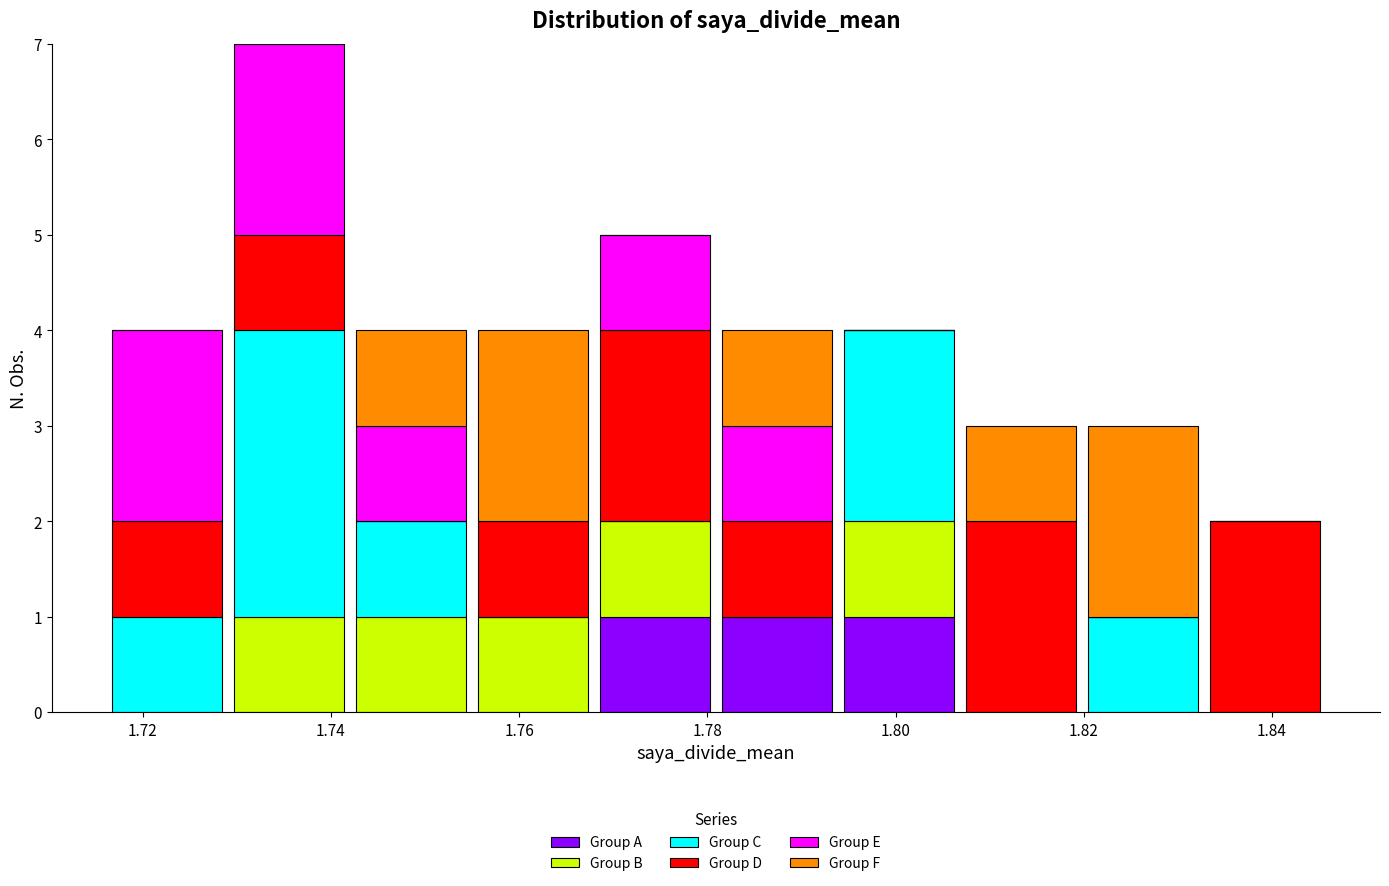

Reading left to right, transcribe this chart: for each stacked bar, give the range it covers on the x-axis and its total height. Neither the bar edges nor the heights are printed on the chart, so give them approximately, as read against the axes.

1.716 to 1.730: 4
1.730 to 1.742: 7
1.742 to 1.754: 4
1.754 to 1.768: 4
1.768 to 1.780: 5
1.780 to 1.794: 4
1.794 to 1.806: 4
1.806 to 1.820: 3
1.820 to 1.832: 3
1.832 to 1.846: 2